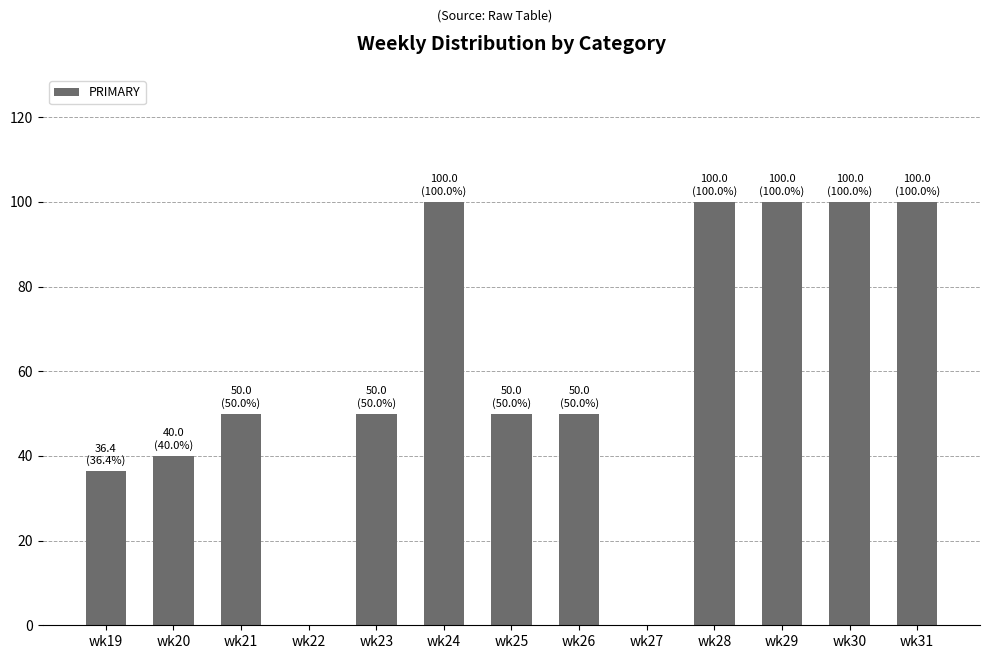

Reading right to left, extract all data points from this chart.

wk31=100.0	wk30=100.0	wk29=100.0	wk28=100.0	wk27=0.0	wk26=50.0	wk25=50.0	wk24=100.0	wk23=50.0	wk22=0.0	wk21=50.0	wk20=40.0	wk19=36.4